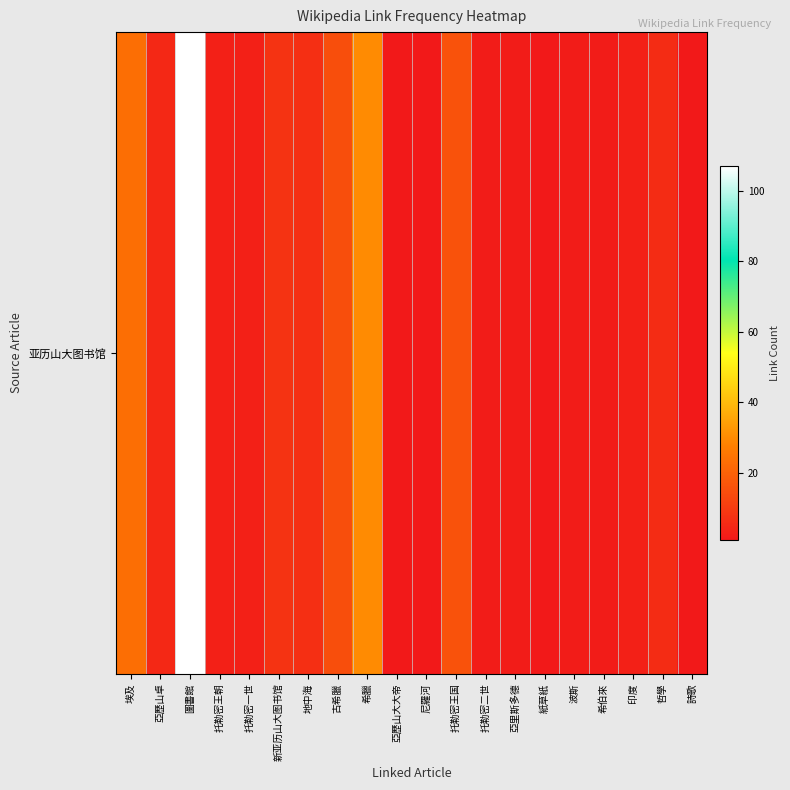

How many data points are less than 3?

8